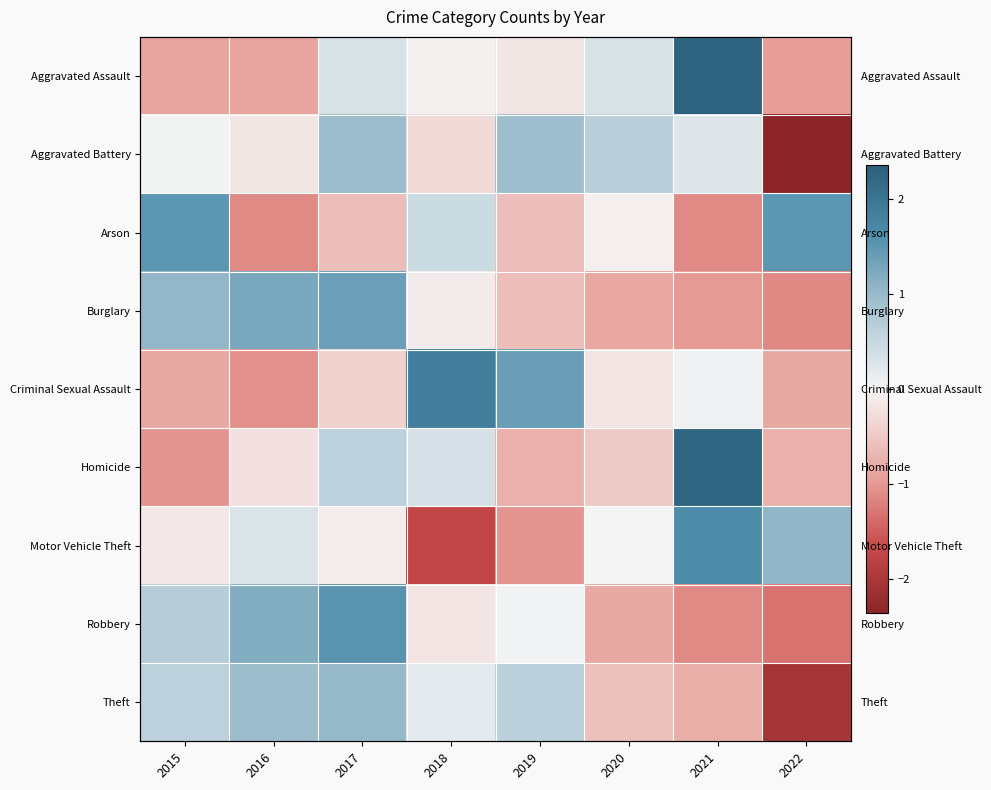

At how many categories does at least one series exceed -1?

8